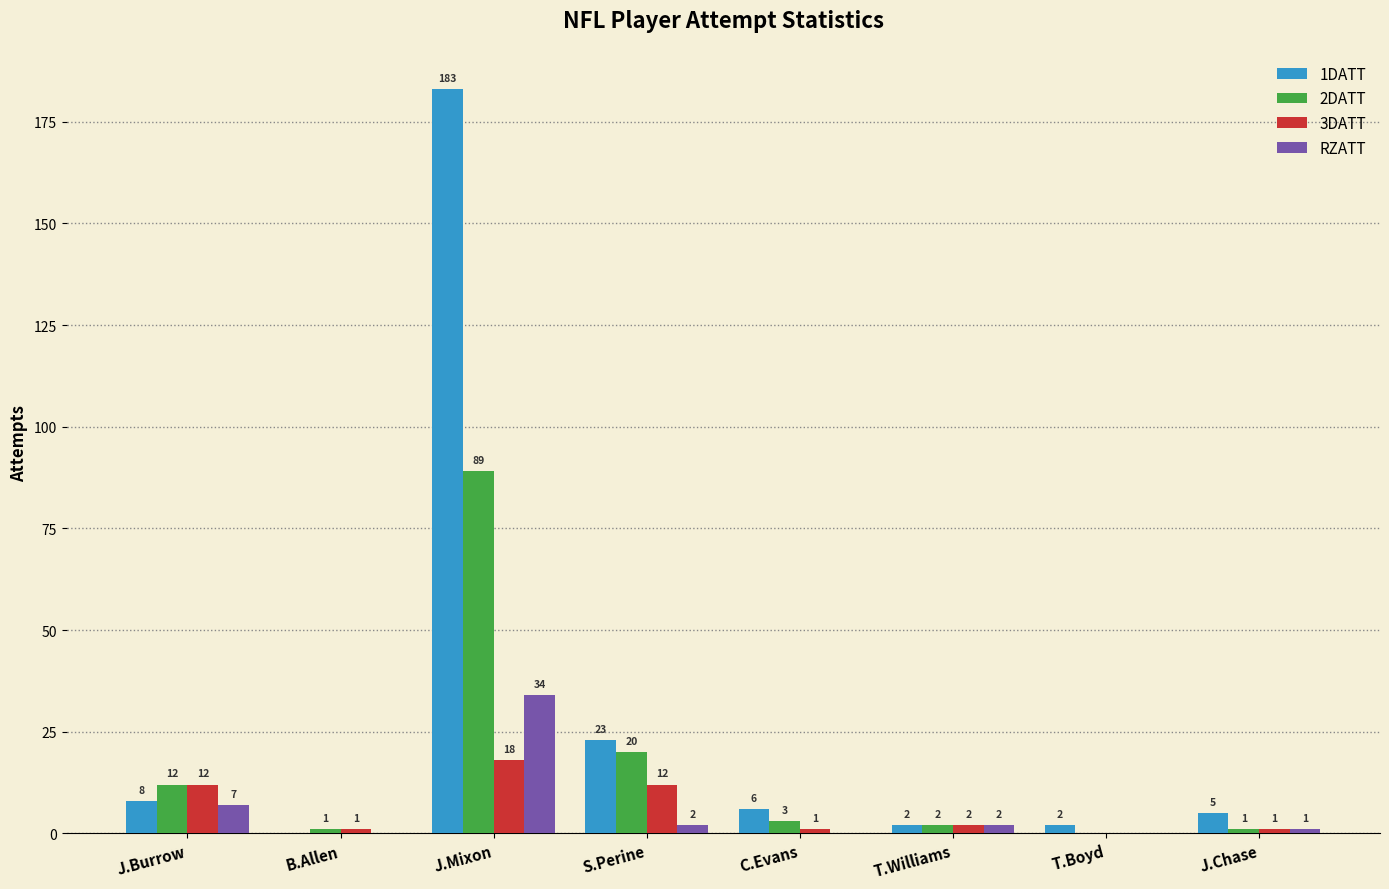

What is the sum of the 2DATT values at T.Williams and J.Mixon?

91